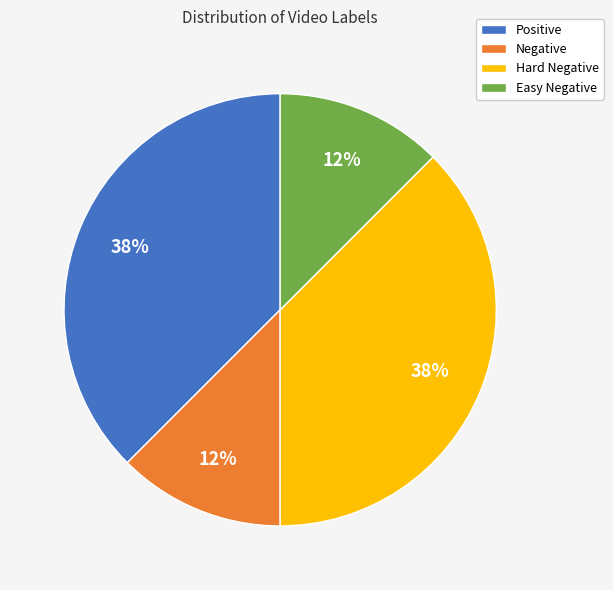

Do Positive and Hard Negative together represent more than half of the pie?

Yes